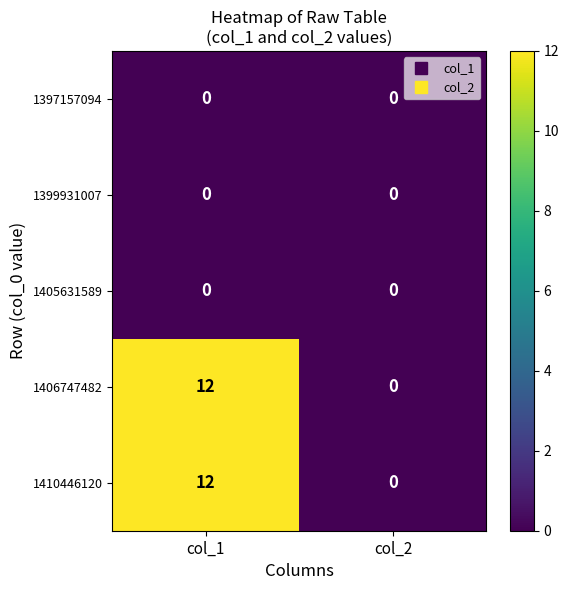

What value does the 1410446120 series have at col_1?

12